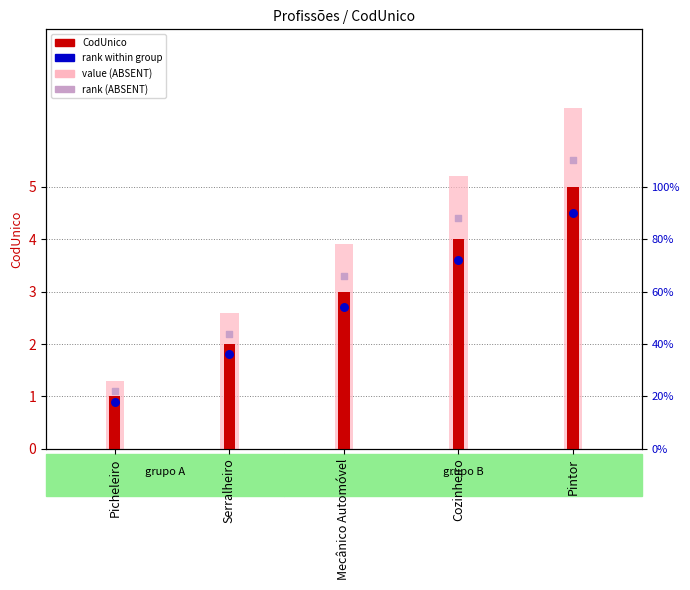

Which series has the widest spread of Y values?

value (ABSENT)